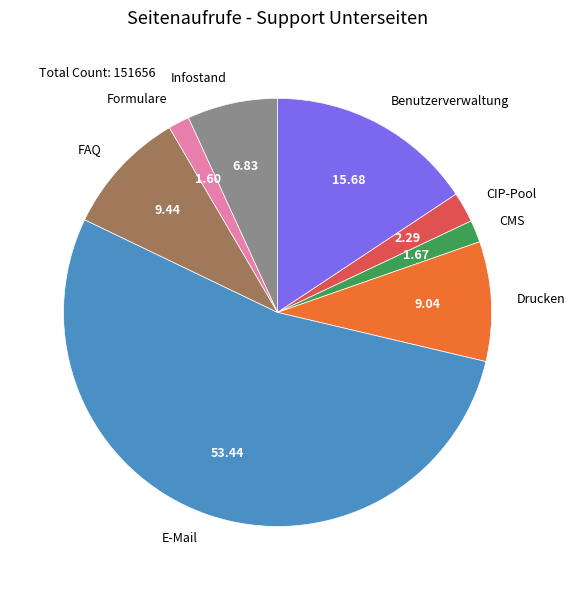

Do Formulare and Benutzerverwaltung together represent more than half of the pie?

No